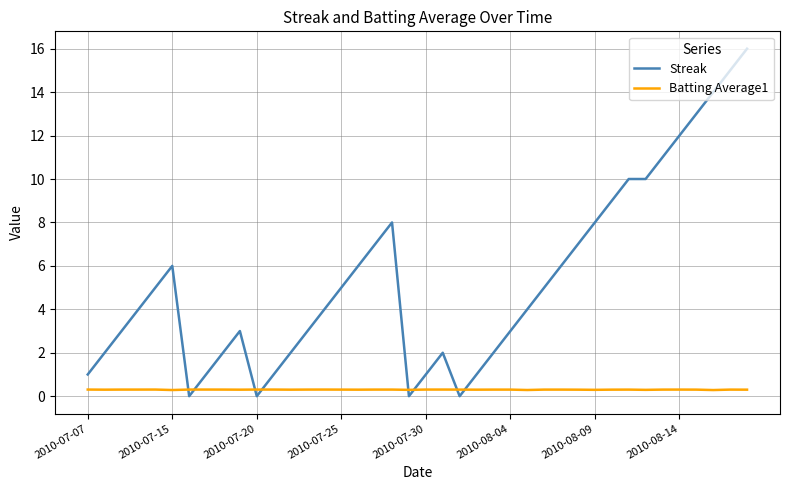

Which series has the widest spread of values?

Streak